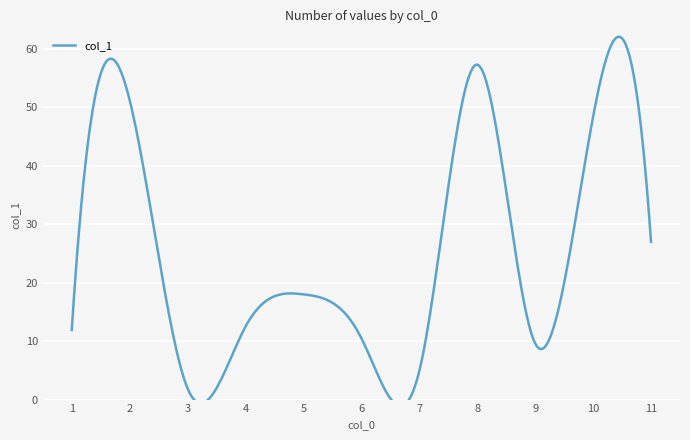

Which has a higher value, 7 or 11?

11